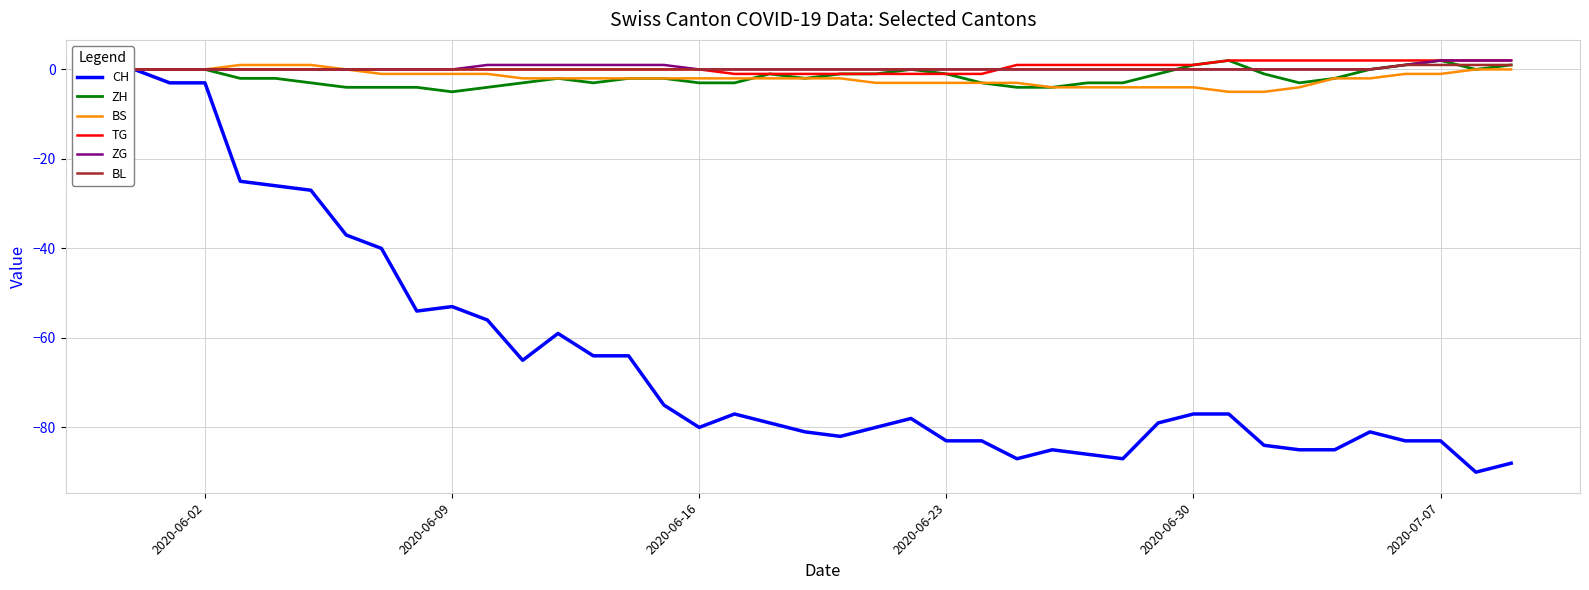

Count the ZH values in the range -3 to 0.

28